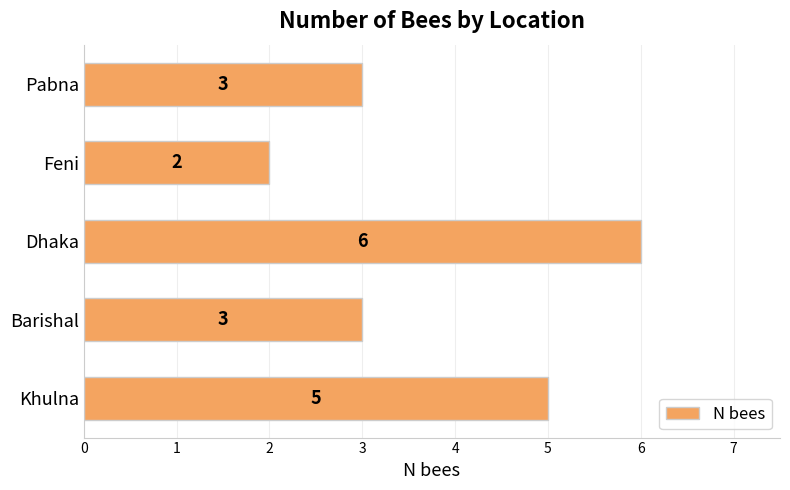

What is the average value?

4